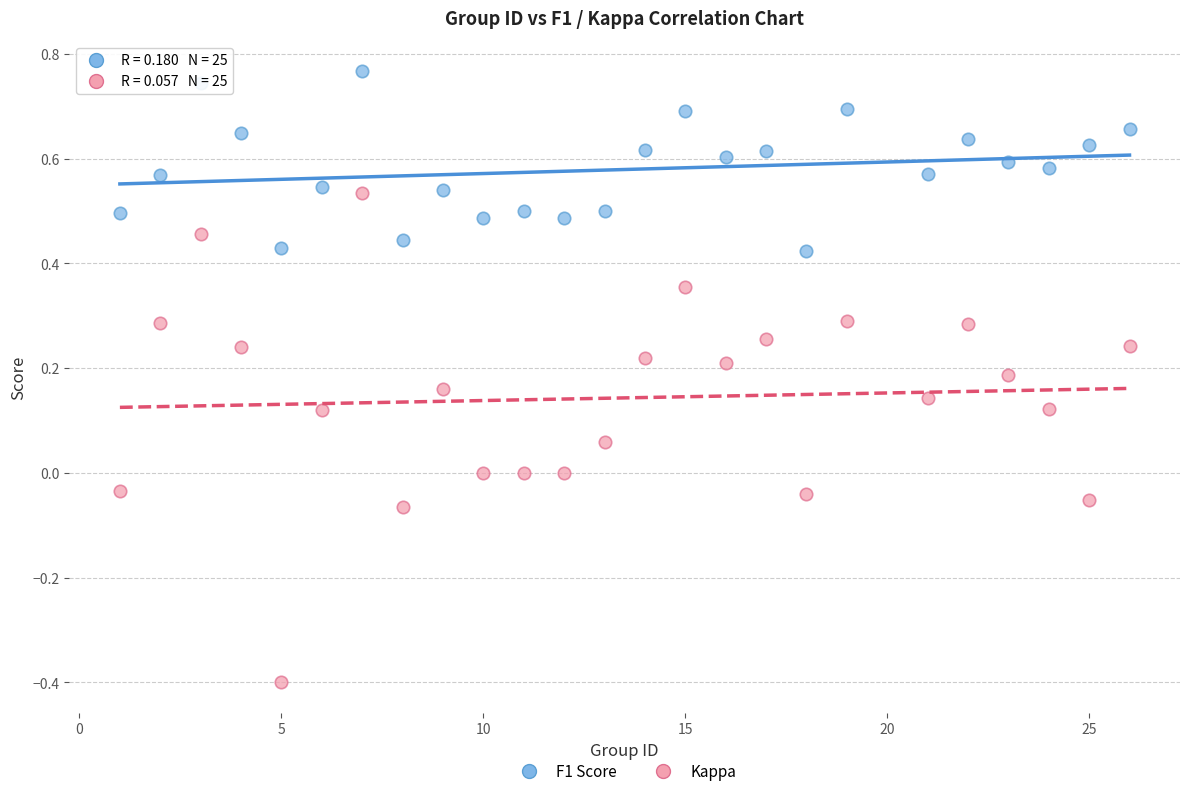

Across all data points, what is the range of X values (max minus min)?

25.0